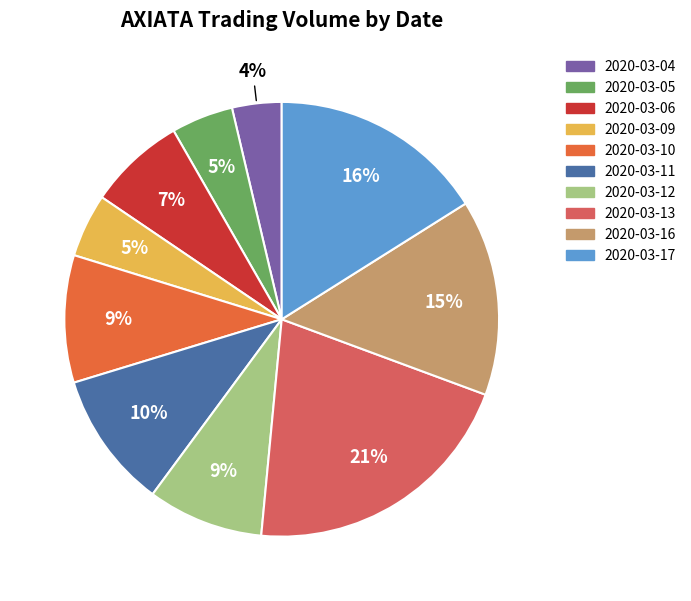

How many segments does this pie chart have?

10